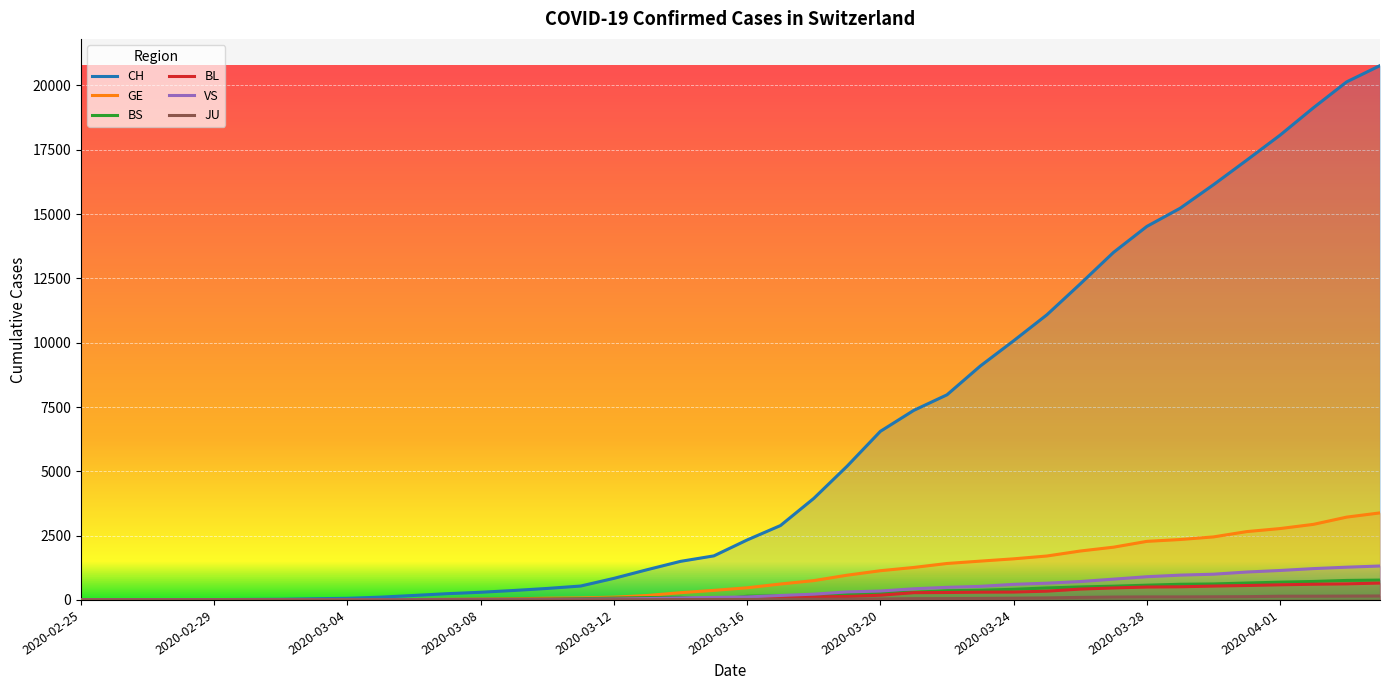

What is the difference between the BS values at 2020-03-13 and 2020-03-11?

43